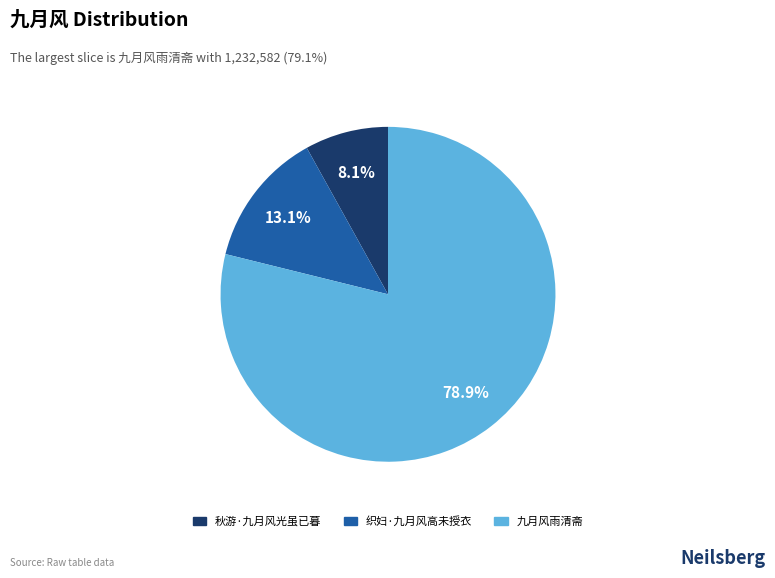

To the nearest percent, what is the average slice percentage?

33%